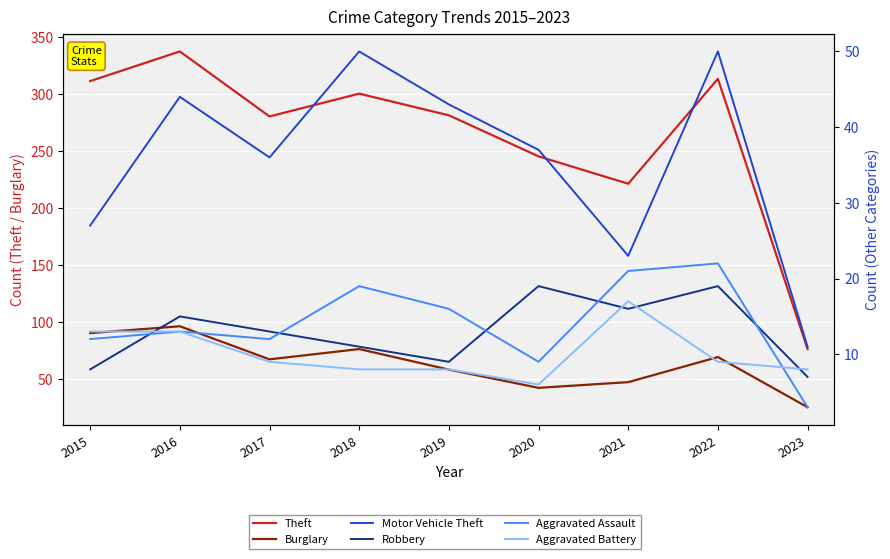

True or false: Theft has more than 1 interior local peaks.

True